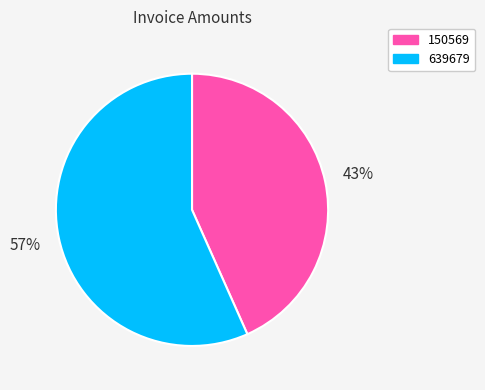

How many segments does this pie chart have?

2